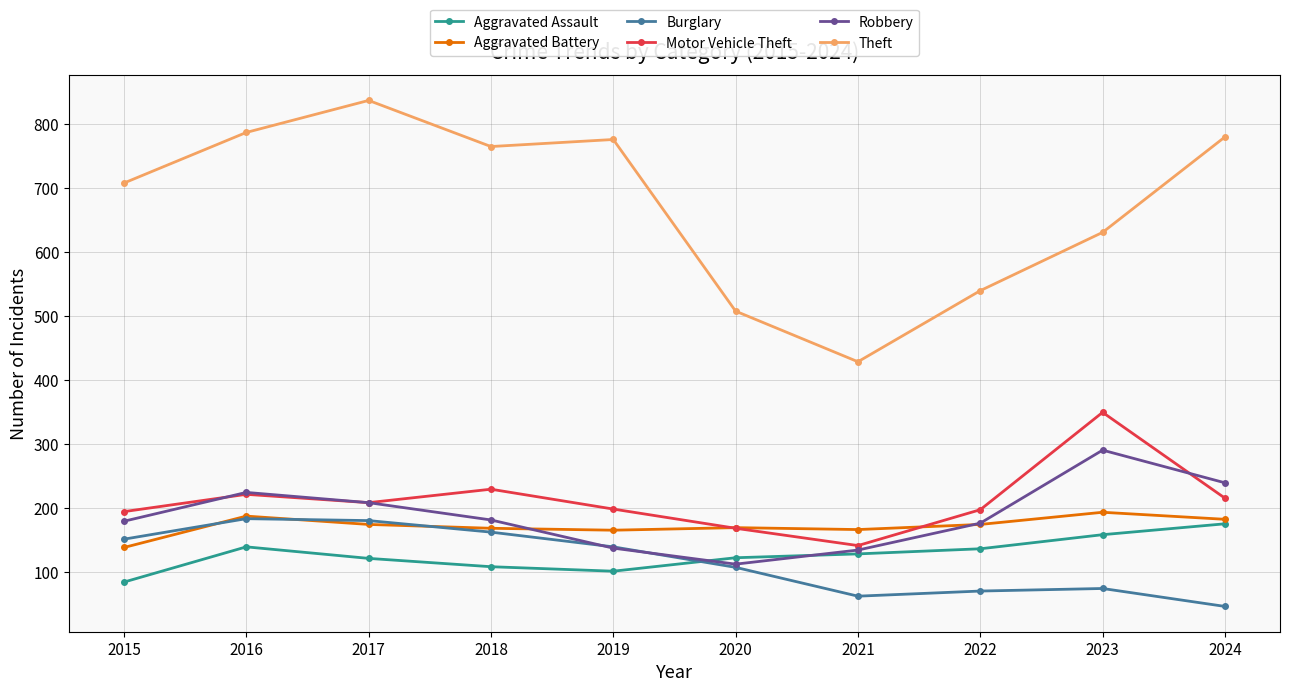

At which category does Robbery reach its first local valley?

2020